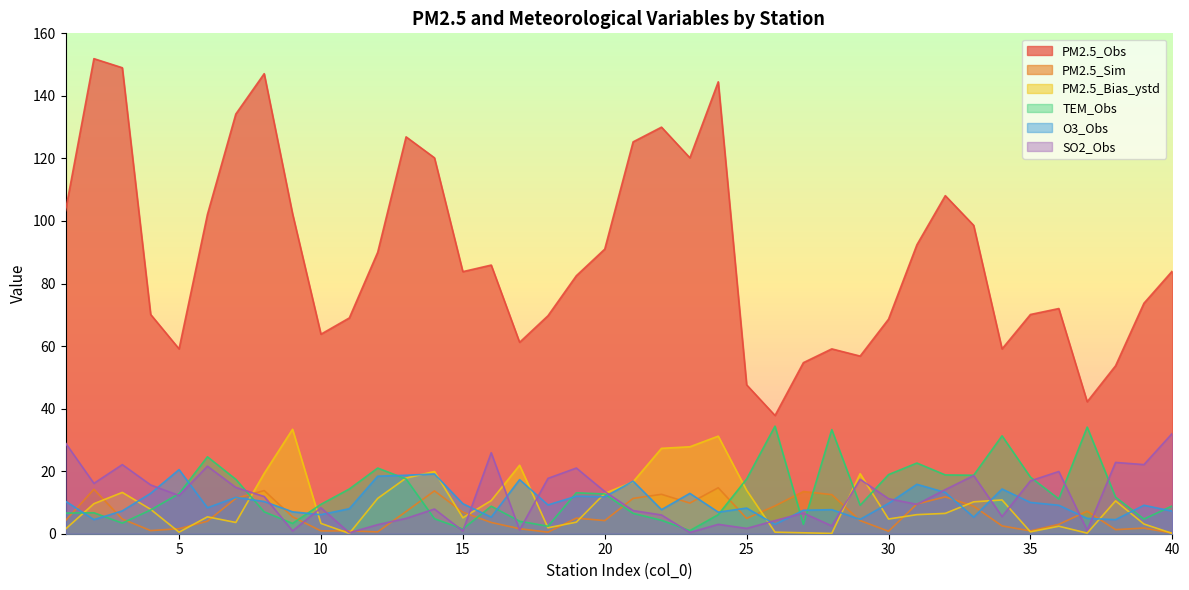

Is it true that PM2.5_Sim equals 2.0 at 20?

False